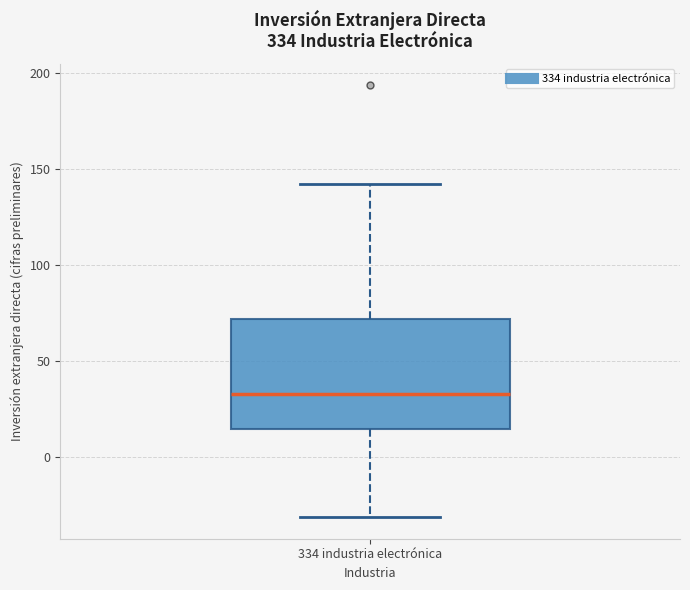

Where is the lower edge of the box for 334 industria electrónica on the y-axis? The values are not printed on the chart, so give them approximately, as read against the axis.

15